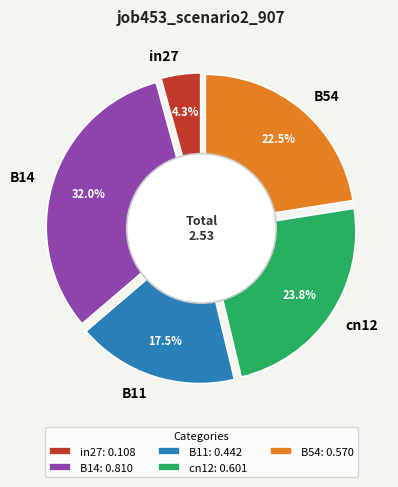

What portion of the pie excludes B14?

68.0%